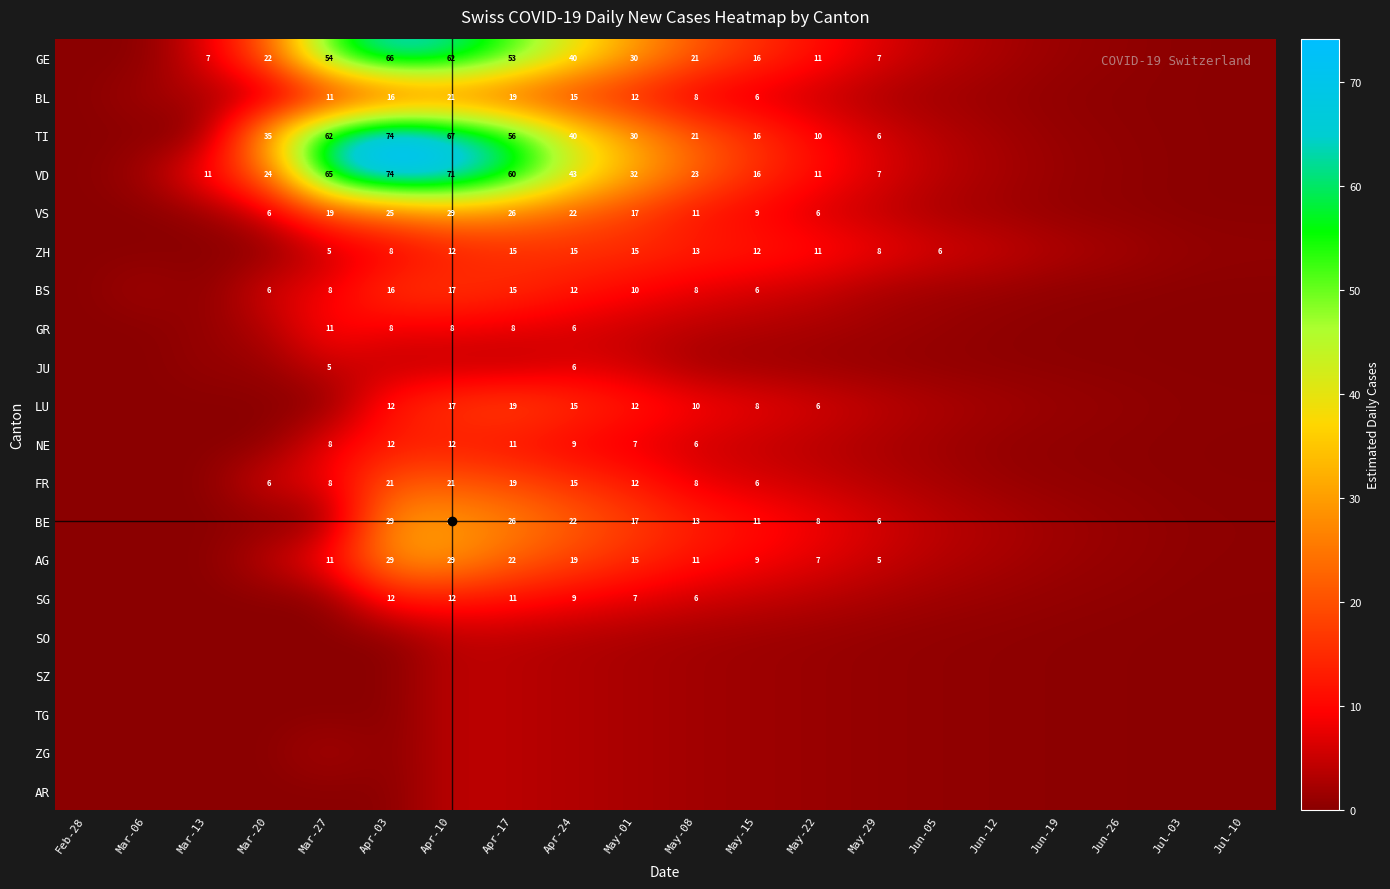

Which label corresponds to the largest value in the chart?

Apr-03